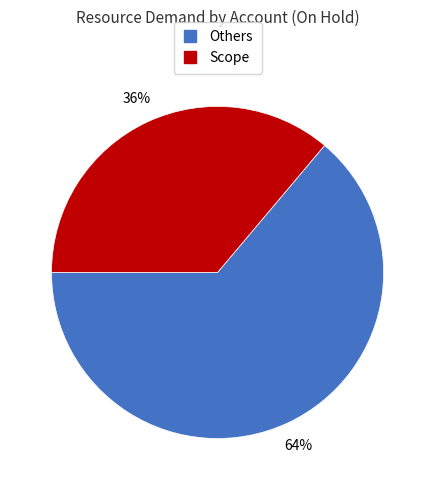

Does any single category account for the majority?

Yes